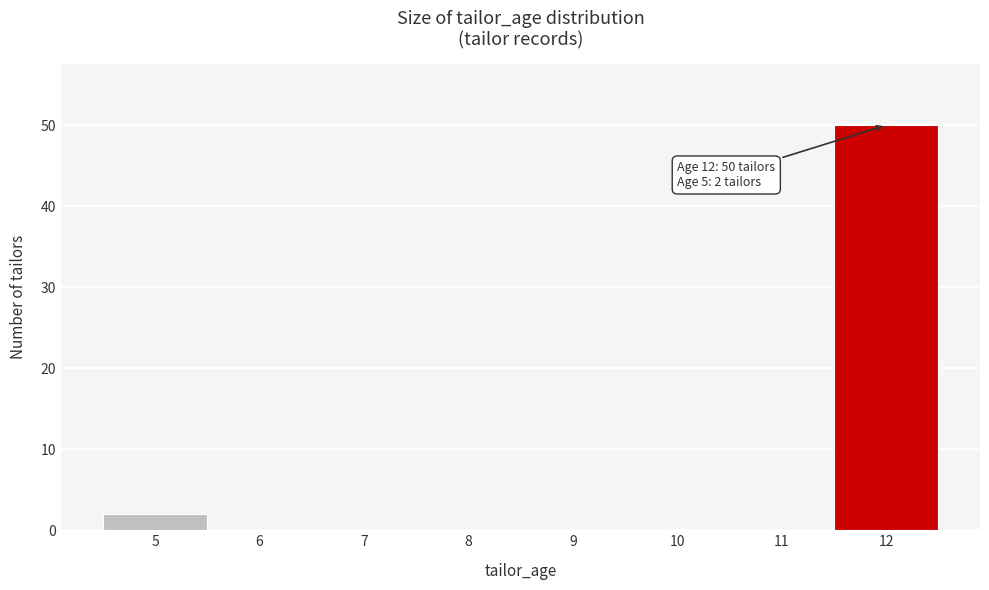

Reading left to right, what are all the values shown in this chart?

5=2	6=0	7=0	8=0	9=0	10=0	11=0	12=50